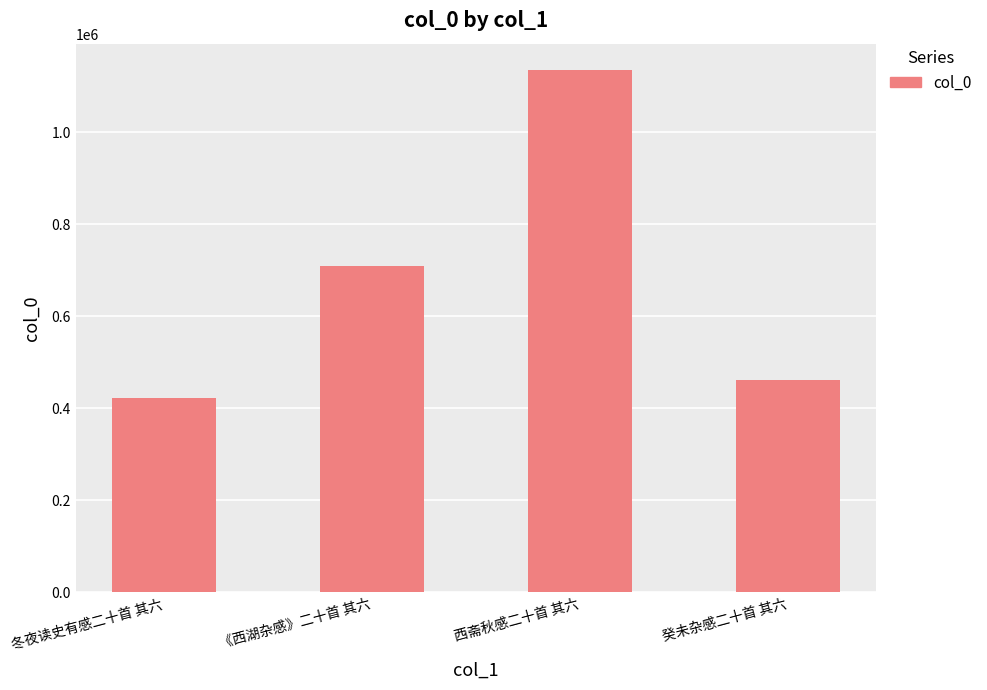

What is the difference between the second highest and second lowest values?

247081